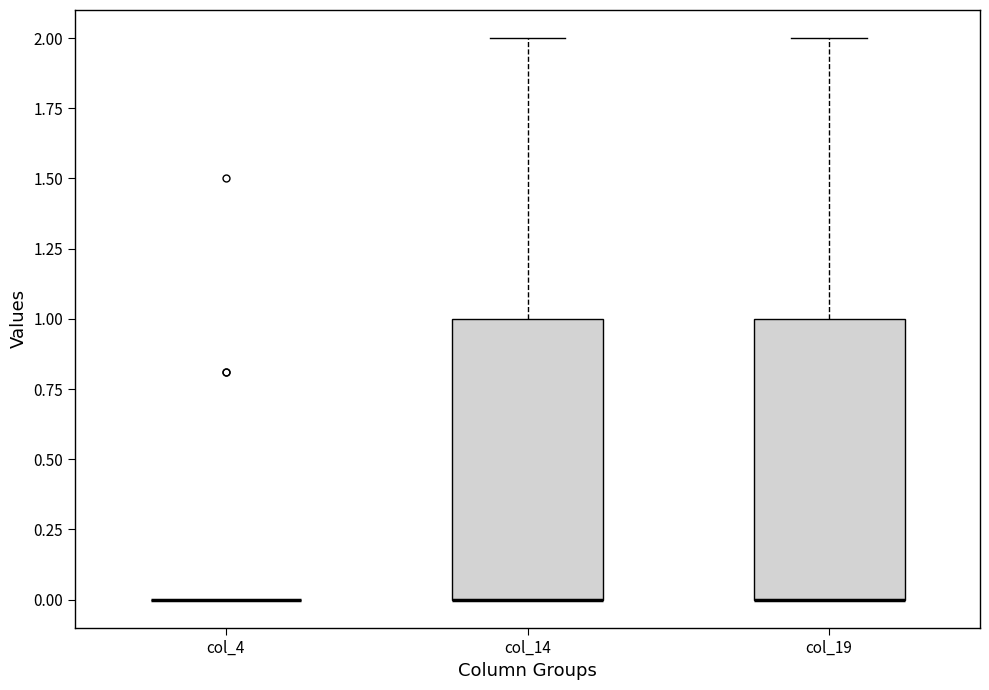

Reading left to right, read every box against the y-axis: the position of its median line, the range the box covers, and the ends of its whiskers. The values are not printed on the chart, so give them approximately, as read against the axis.

col_4: box collapsed to a line at 0, whiskers 0 to 0
col_14: median 0 (drawn on the box's lower edge), box 0 to 1, whiskers 0 to 2
col_19: median 0 (drawn on the box's lower edge), box 0 to 1, whiskers 0 to 2